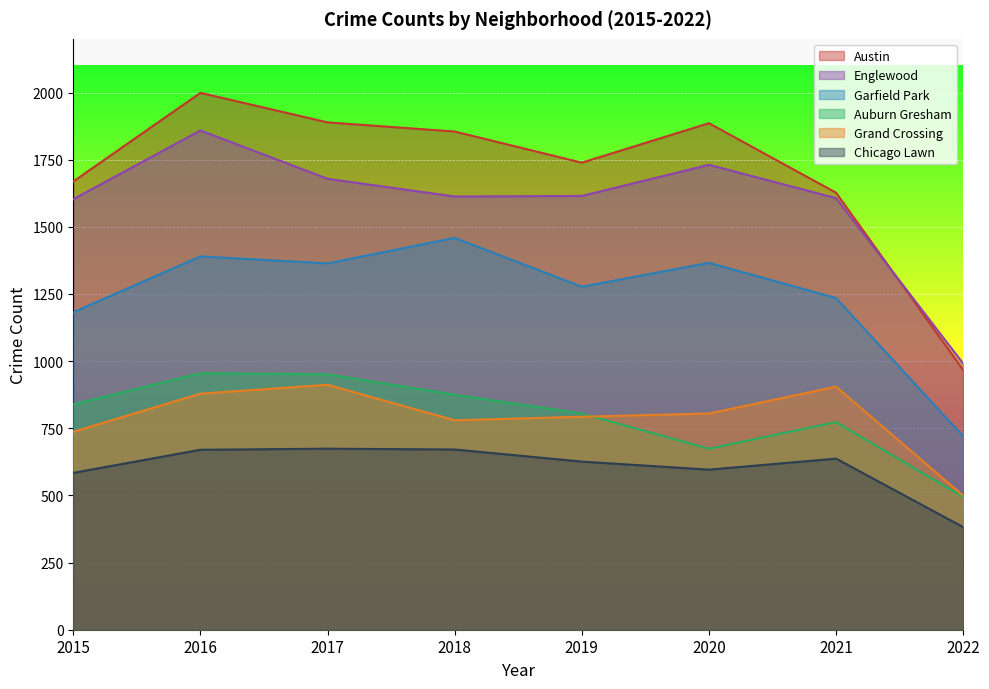

Reading left to right, what are all the values shown in this chart?

Austin: 2015=1669	2016=1999	2017=1889	2018=1855	2019=1739	2020=1886	2021=1627	2022=967
Englewood: 2015=1603	2016=1859	2017=1679	2018=1613	2019=1615	2020=1731	2021=1607	2022=991
Garfield Park: 2015=1182	2016=1390	2017=1364	2018=1459	2019=1277	2020=1366	2021=1235	2022=720
Auburn Gresham: 2015=839	2016=955	2017=951	2018=875	2019=805	2020=674	2021=773	2022=494
Grand Crossing: 2015=737	2016=879	2017=912	2018=780	2019=793	2020=805	2021=905	2022=499
Chicago Lawn: 2015=584	2016=670	2017=674	2018=671	2019=626	2020=596	2021=637	2022=382